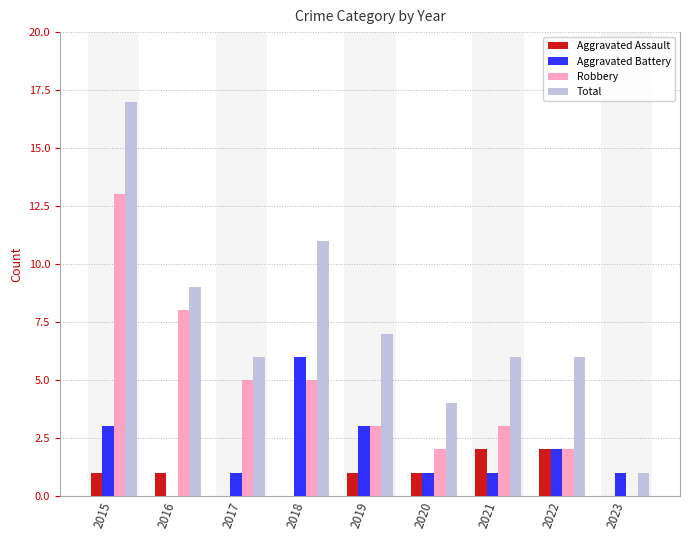

Rank the categories by Aggravated Assault value from highest to lowest.

2021, 2022, 2015, 2016, 2019, 2020, 2017, 2018, 2023